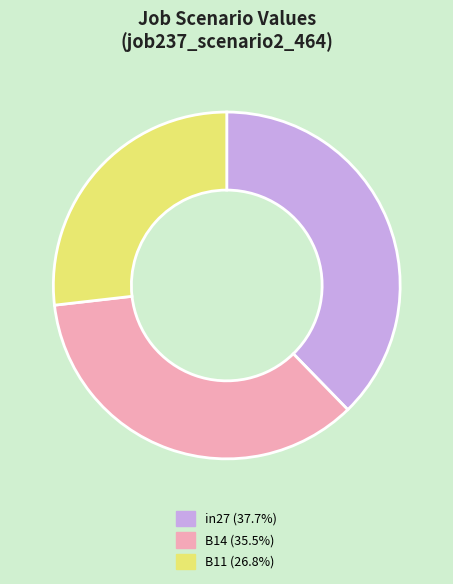

Is the sum of B11 and in27 greater than half?

Yes